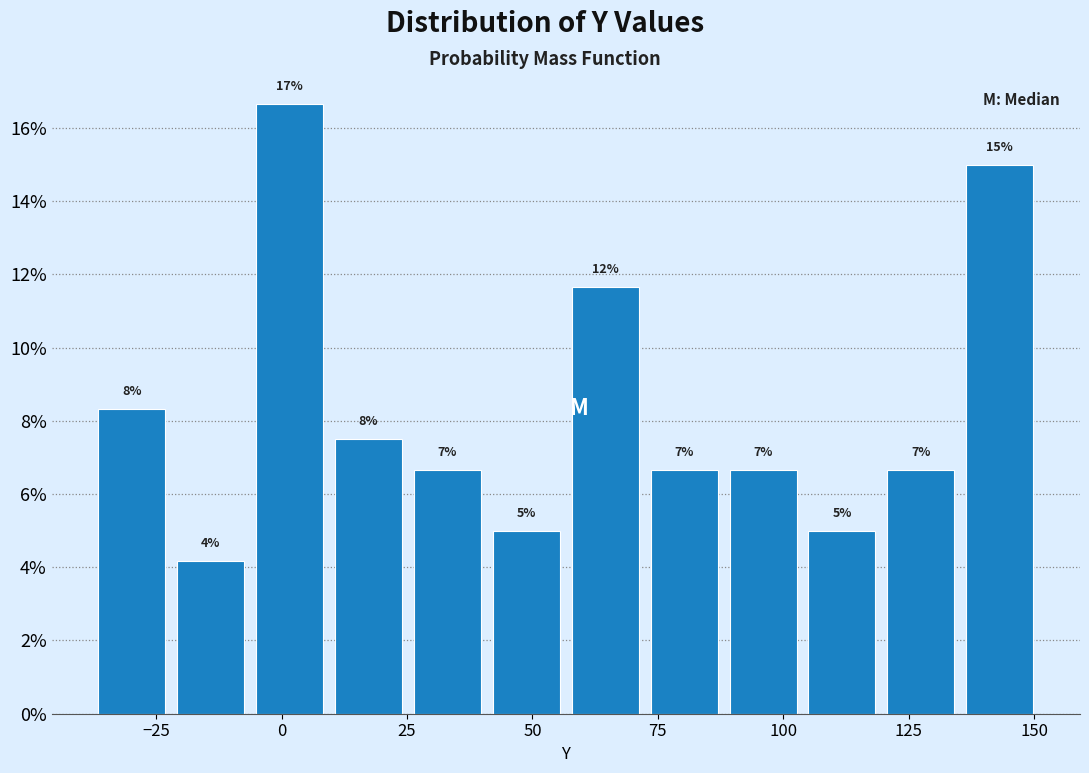

Read against the x-axis, roughly where is the centre of the tallest bar?

0